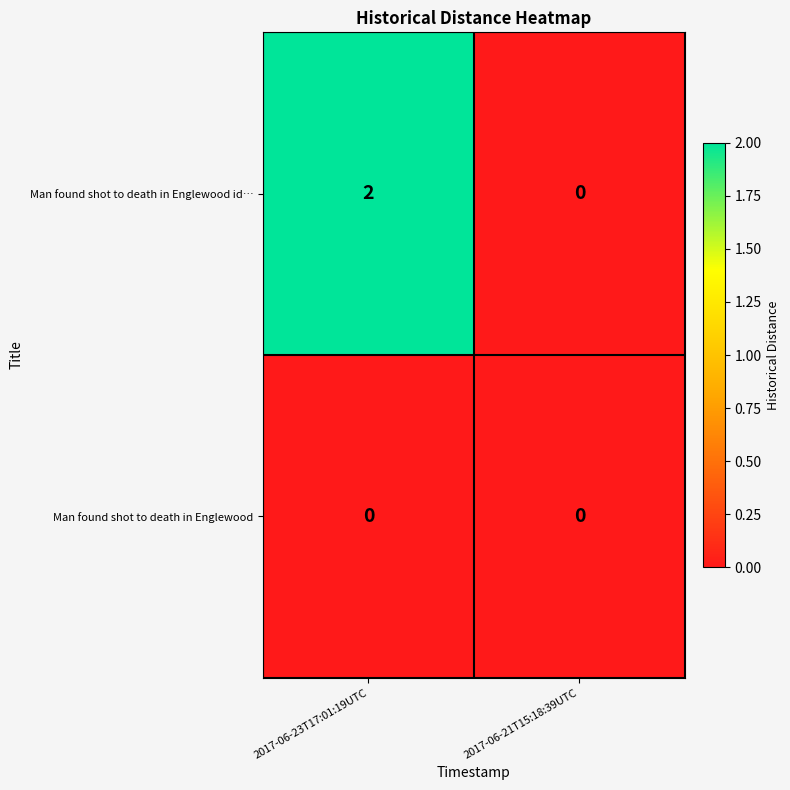

True or false: Man found shot to death in Englewood id… has a value of -1 at 2017-06-21T15:18:39UTC.

False